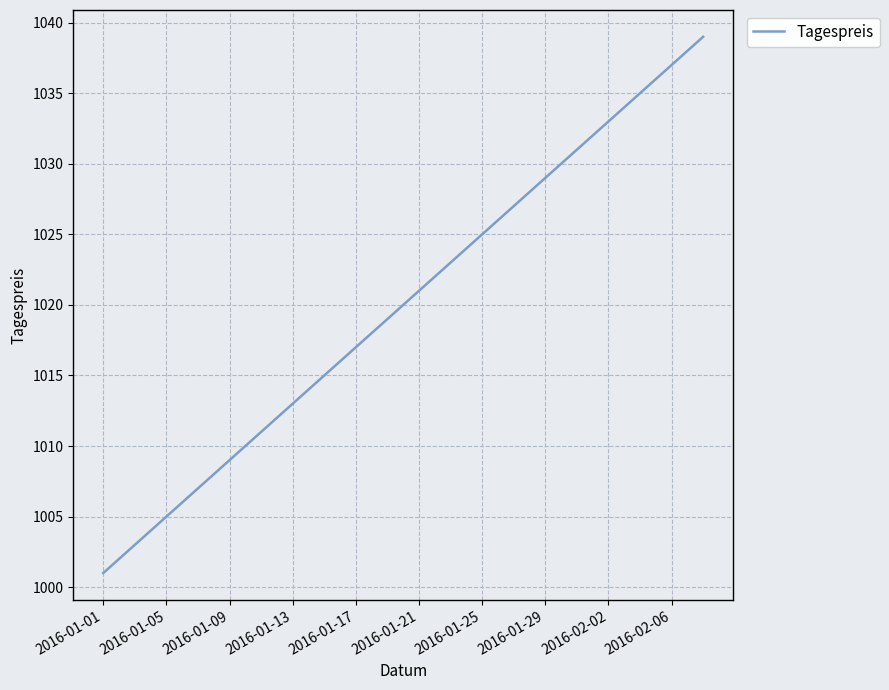

True or false: the data has more than 1 interior local peaks.

False